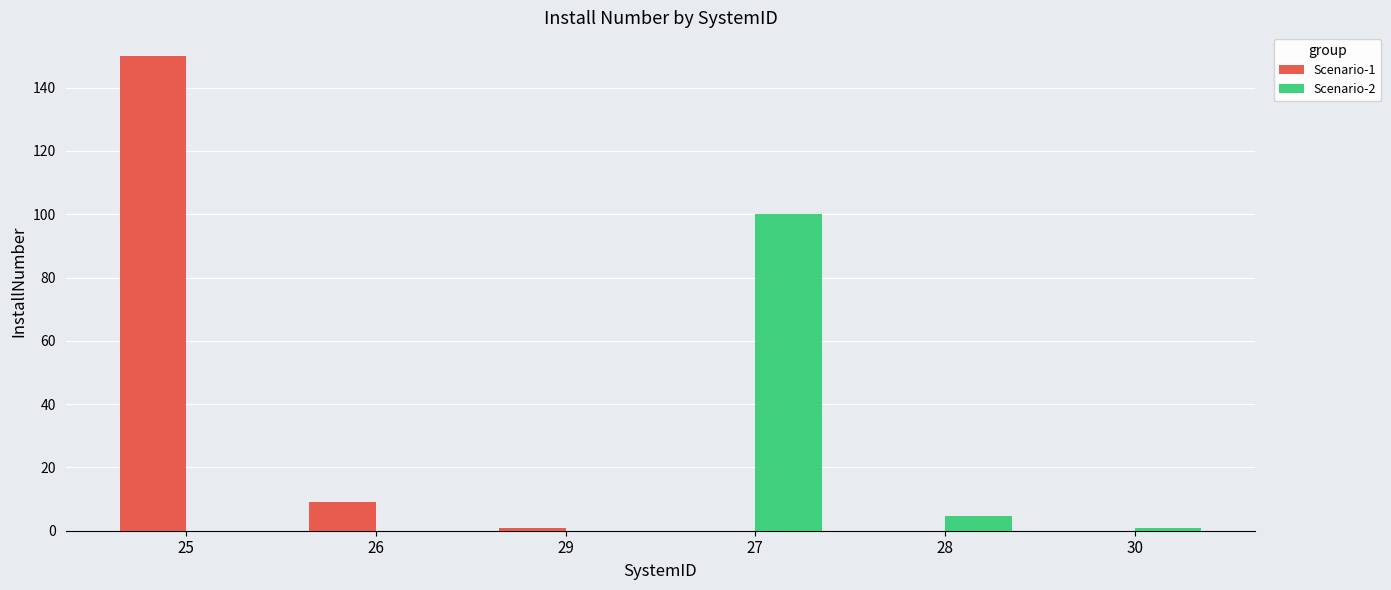

At which label does Scenario-2 first exceed 1?

27